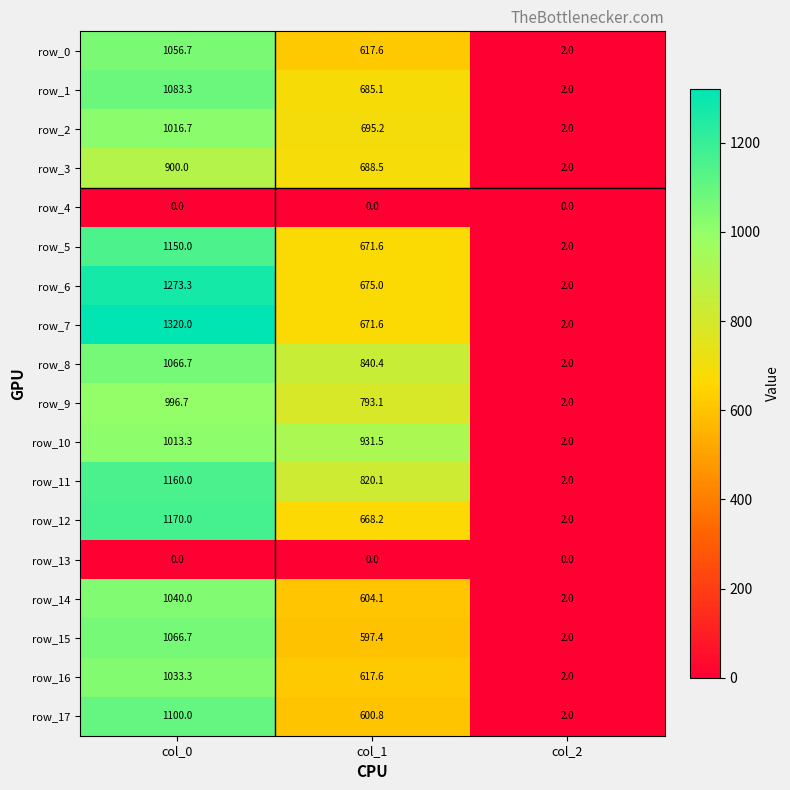

Reading left to right, transcribe all the data shown in this chart.

row_0: 1056.7	617.6	2.0
row_1: 1083.3	685.1	2.0
row_2: 1016.7	695.2	2.0
row_3: 900.0	688.5	2.0
row_4: 0.0	0.0	0.0
row_5: 1150.0	671.6	2.0
row_6: 1273.3	675.0	2.0
row_7: 1320.0	671.6	2.0
row_8: 1066.7	840.4	2.0
row_9: 996.7	793.1	2.0
row_10: 1013.3	931.5	2.0
row_11: 1160.0	820.1	2.0
row_12: 1170.0	668.2	2.0
row_13: 0.0	0.0	0.0
row_14: 1040.0	604.1	2.0
row_15: 1066.7	597.4	2.0
row_16: 1033.3	617.6	2.0
row_17: 1100.0	600.8	2.0